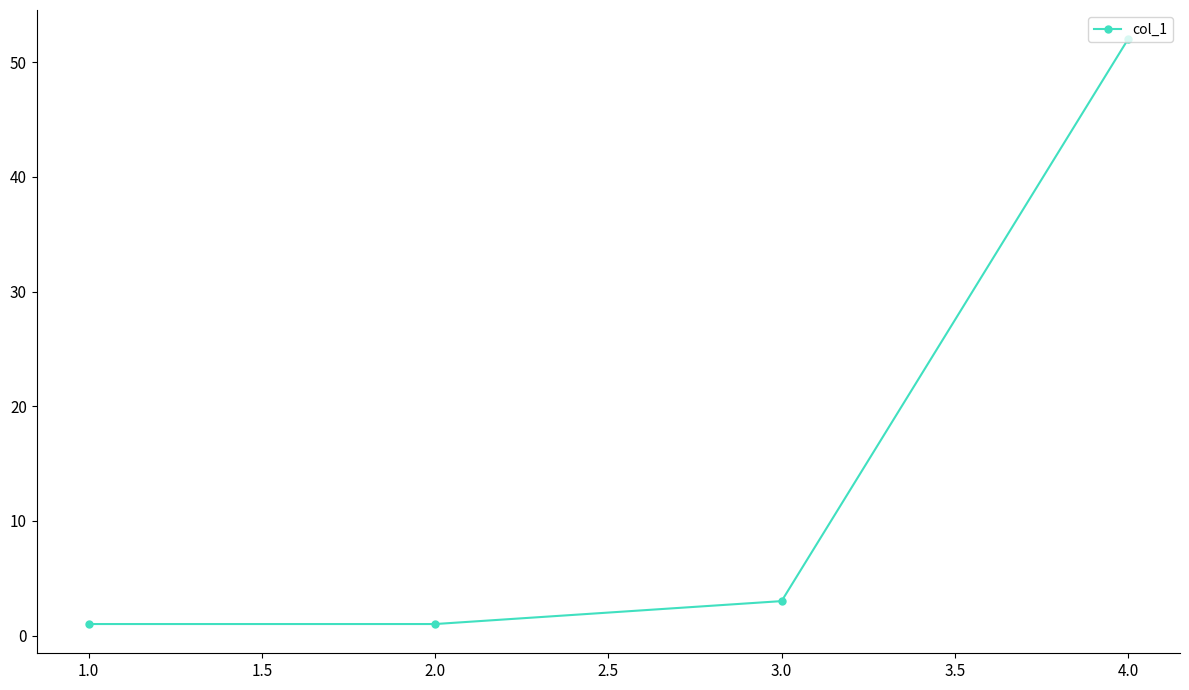

What position from the left is 4.0?

4